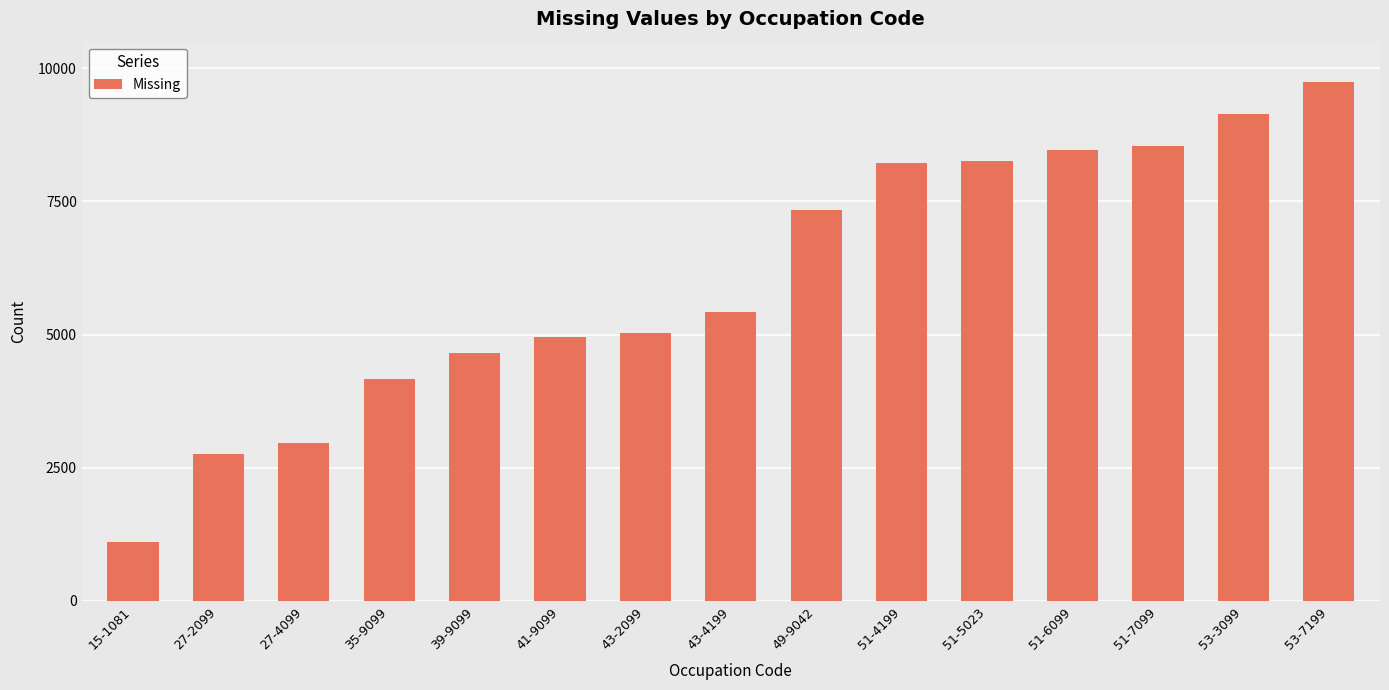

What is the average value?

6051